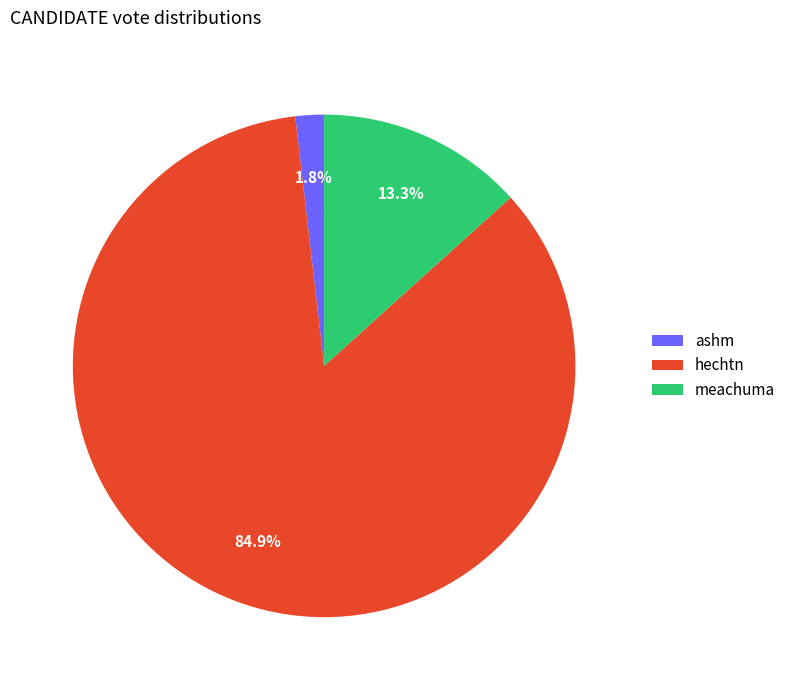

To the nearest percent, what is the difference between the meachuma and hechtn slice percentages?

72%